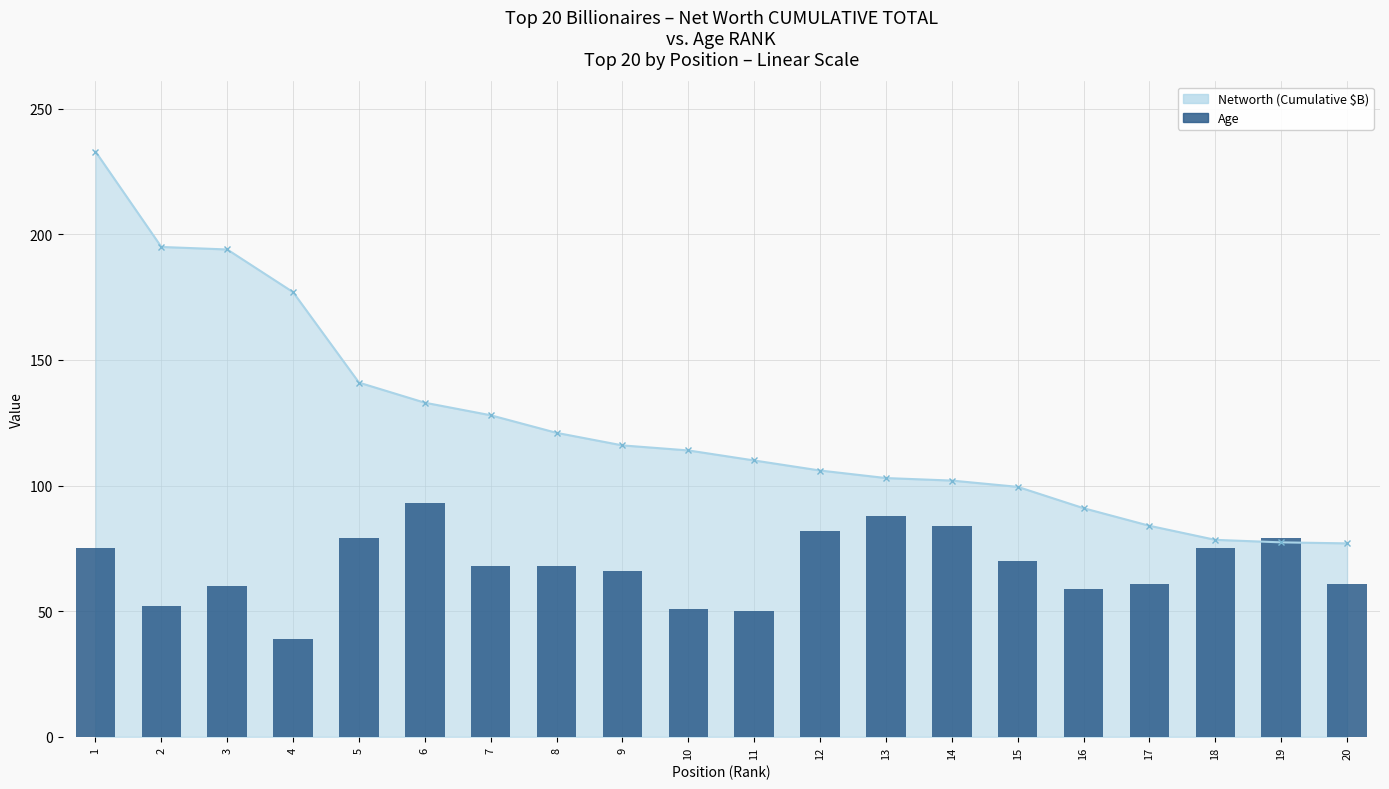

How many data points are less than 68?

9